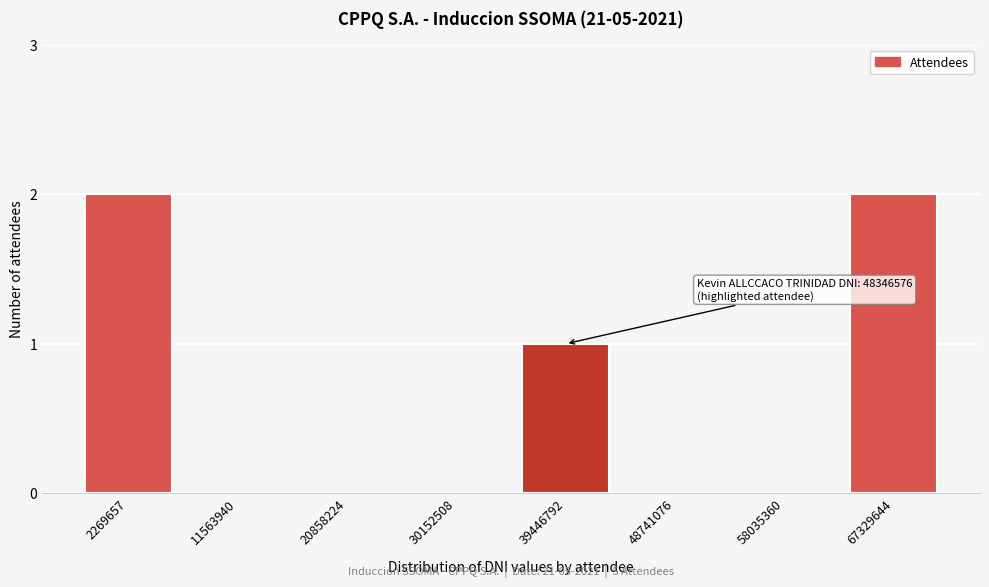

Reading right to left, what are all the values shown in this chart?

67329644=2	58035360=0	48741076=0	39446792=1	30152508=0	20858224=0	11563940=0	2269657=2